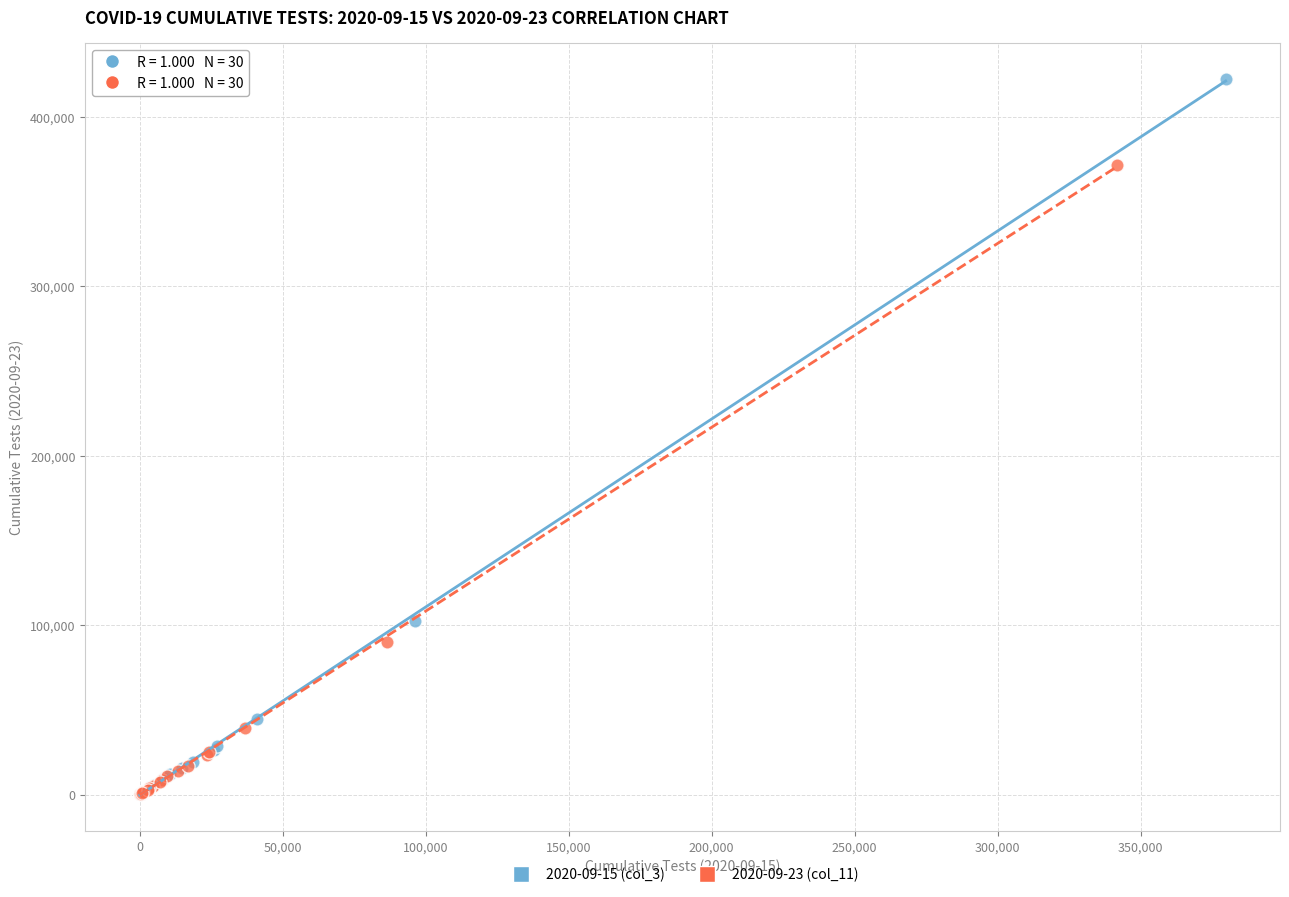

Which series has the largest Y range (max minus min)?

2020-09-15 (col_3)